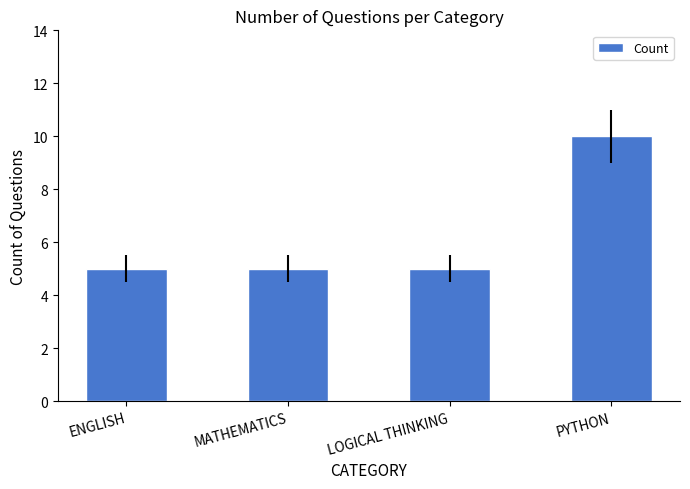

How many distinct data groups are displayed?

1